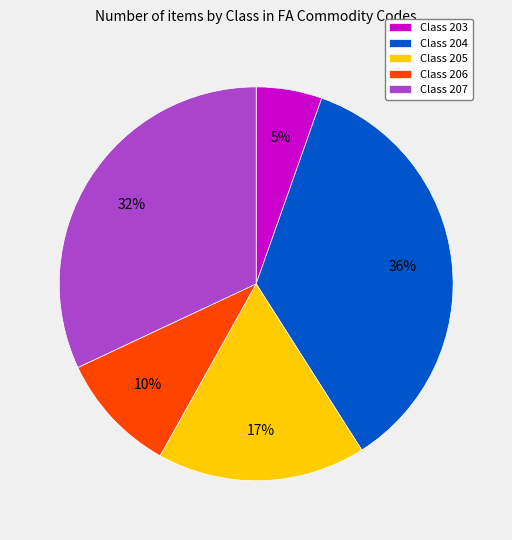

To the nearest percent, what is the average slice percentage?

20%